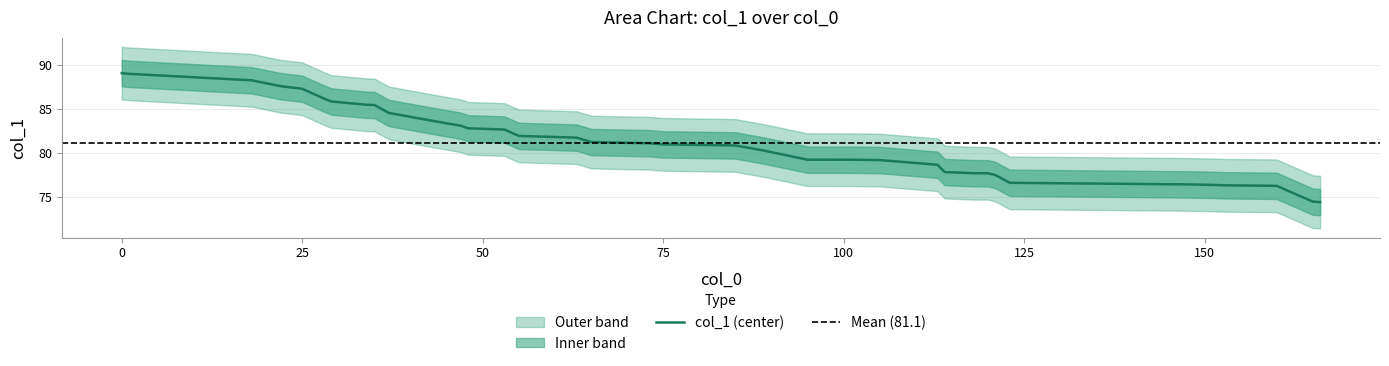

Is it true that the value at 165 is 74.5?

True